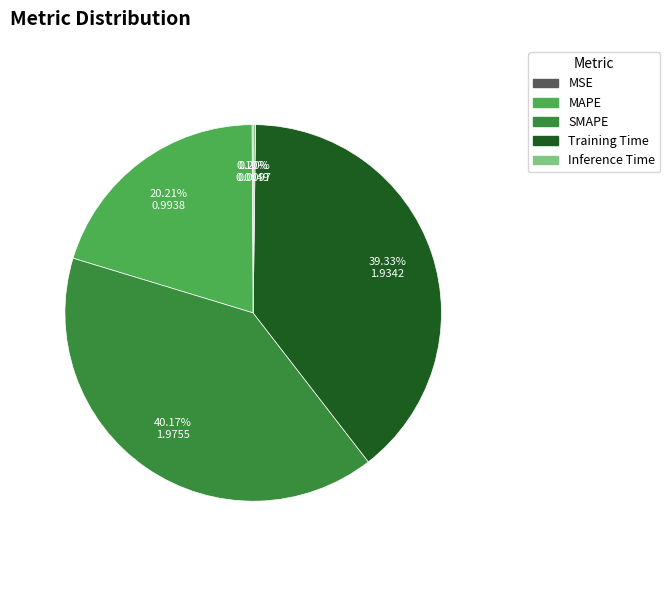

Which has a higher value, MAPE or Training Time?

Training Time